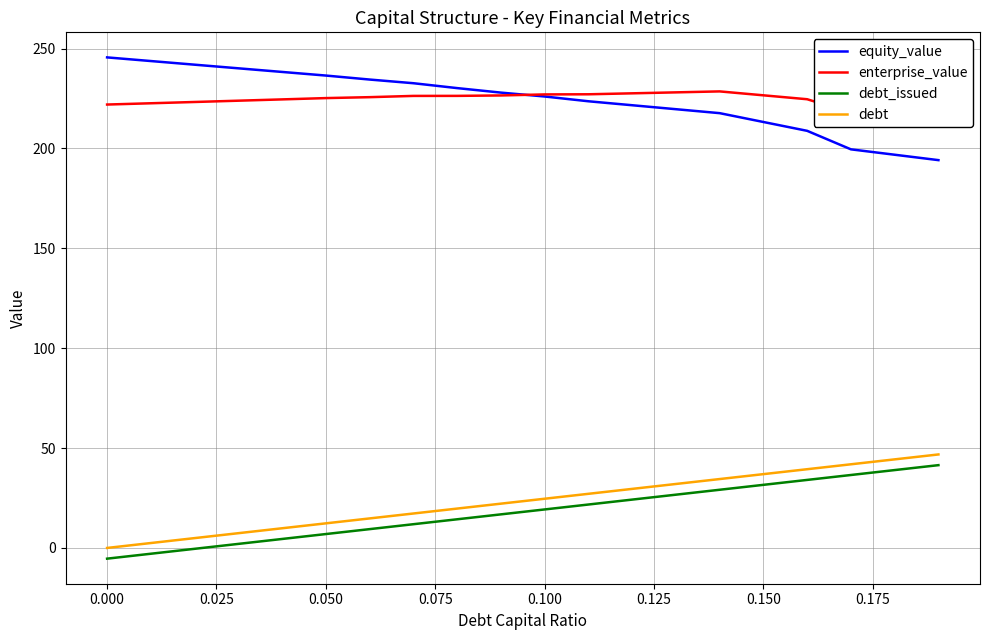

How many lines are shown in the chart?

4